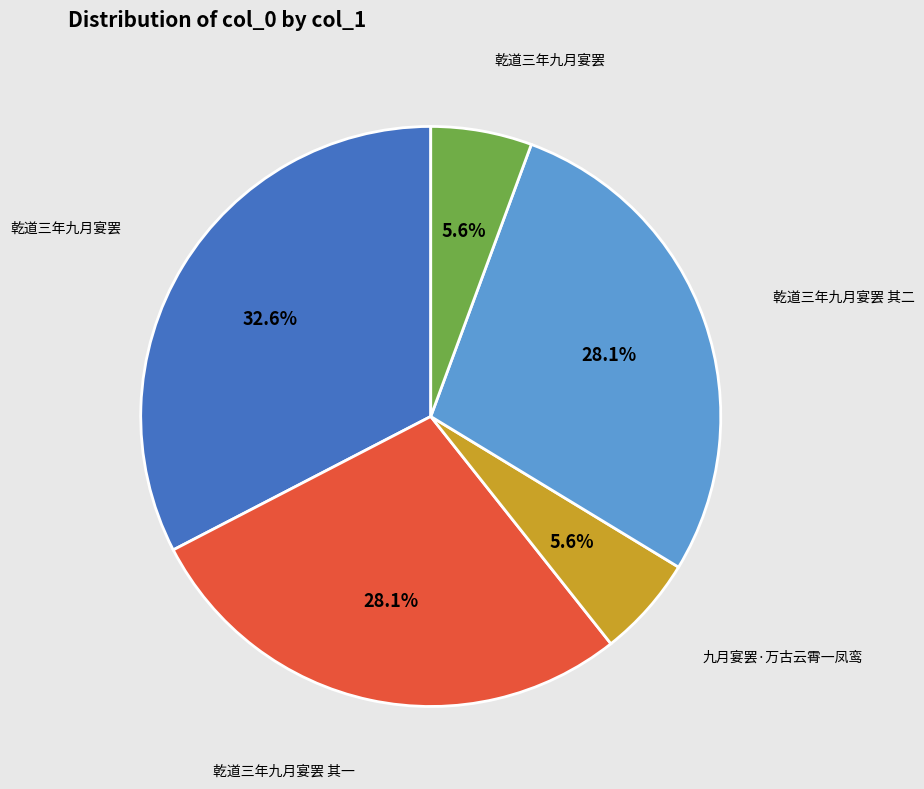

Is there any slice that represents more than half of the pie?

No